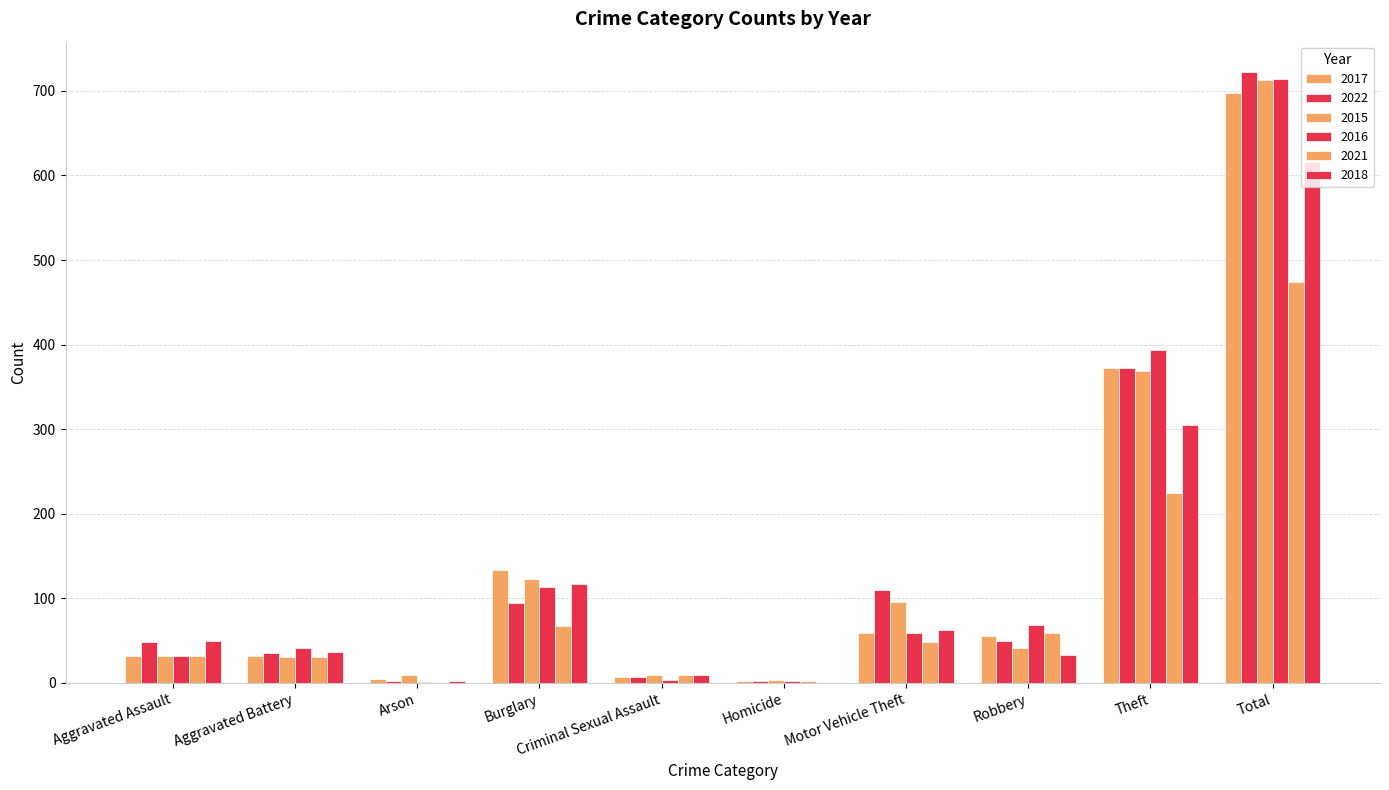

How many data points does each series have?

10